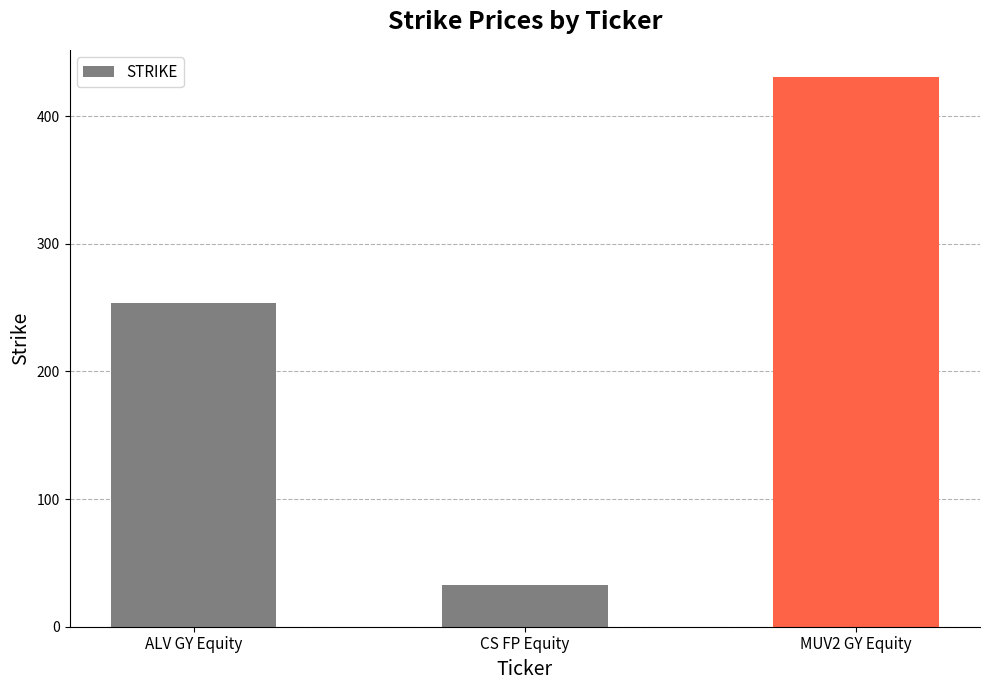

Read the value at MUV2 GY Equity.

430.4